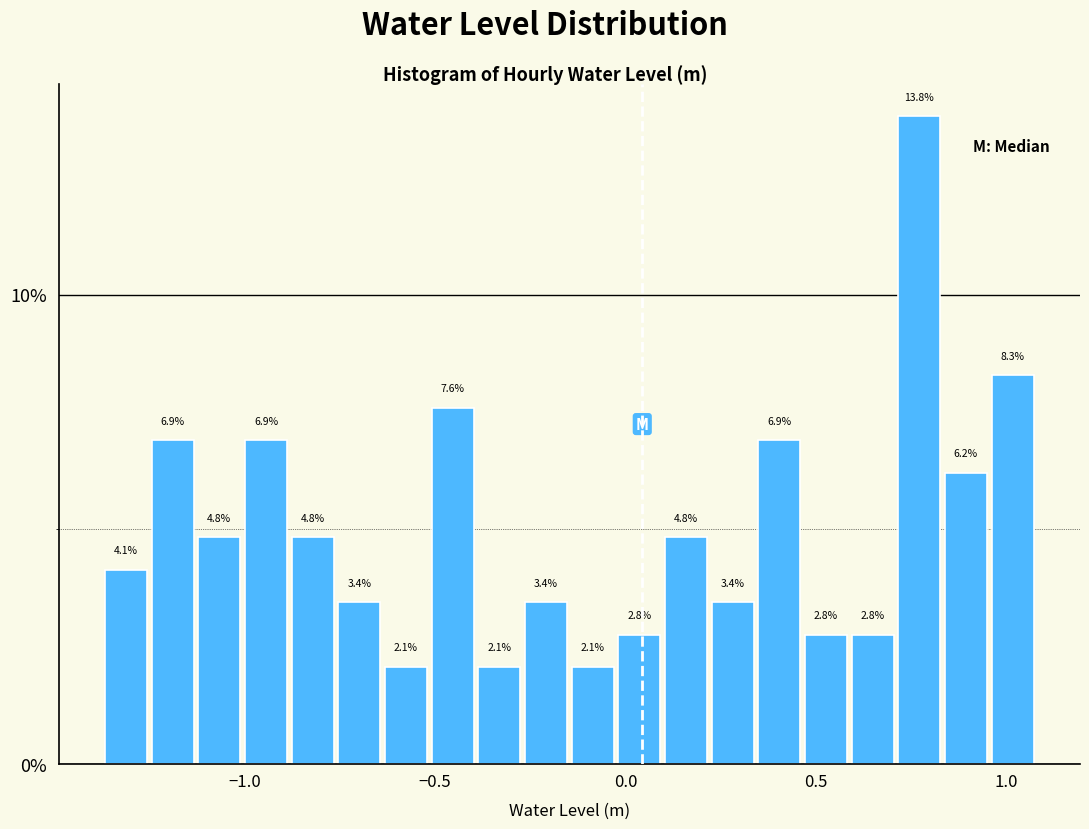

Read against the x-axis, roughly where is the centre of the tallest bar?

0.75